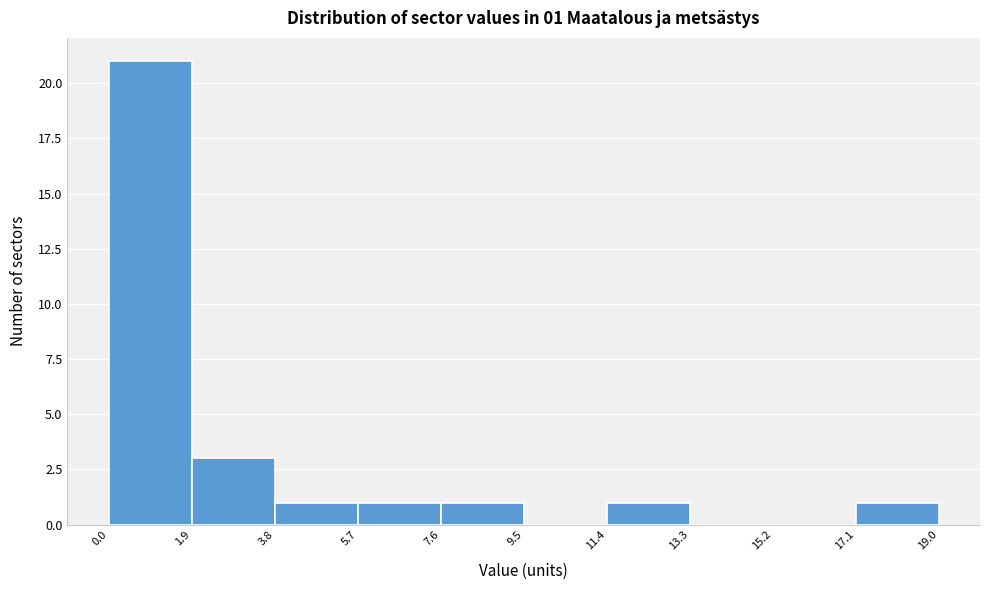

Over which range of the x-axis is the bar tallest?

0.0 to 1.9